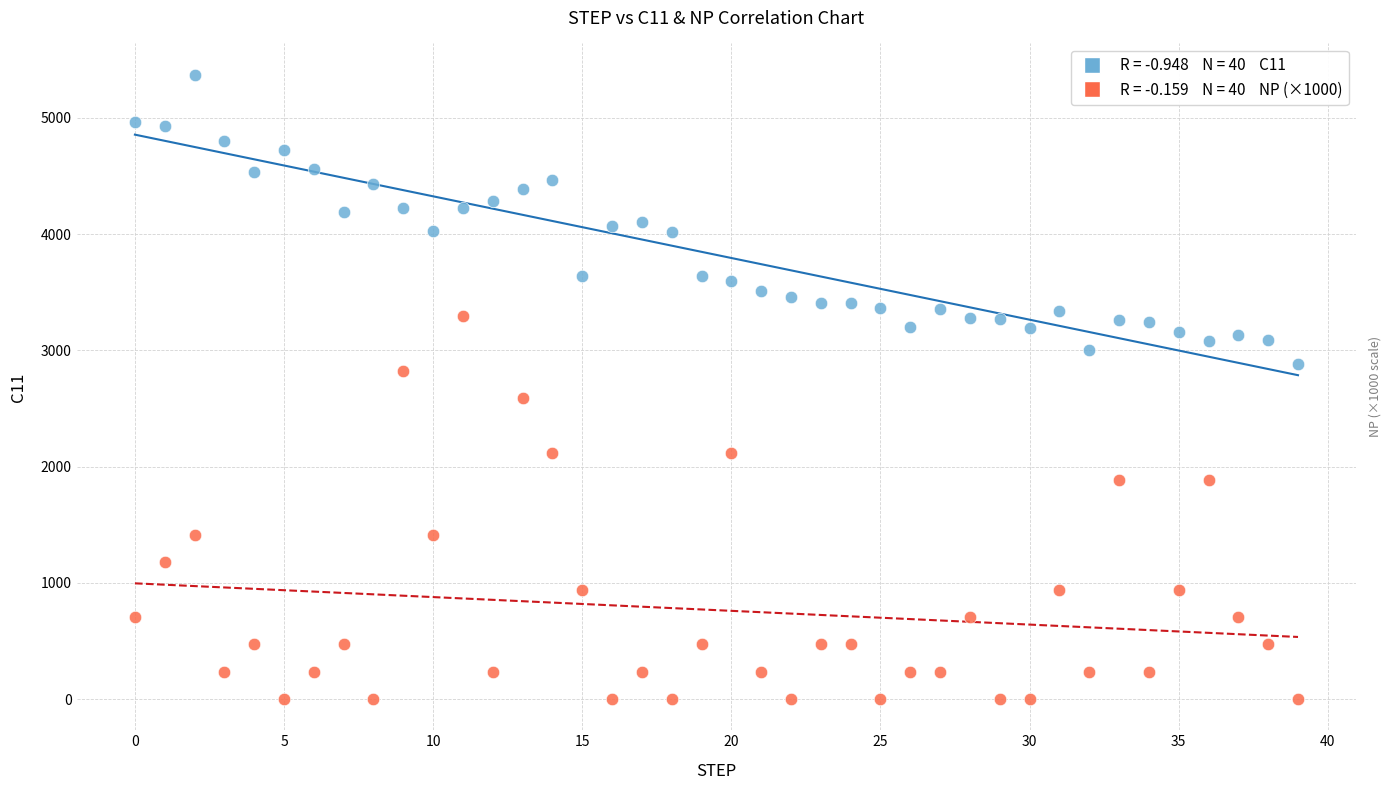

How many points are shown in the scatter plot?

80